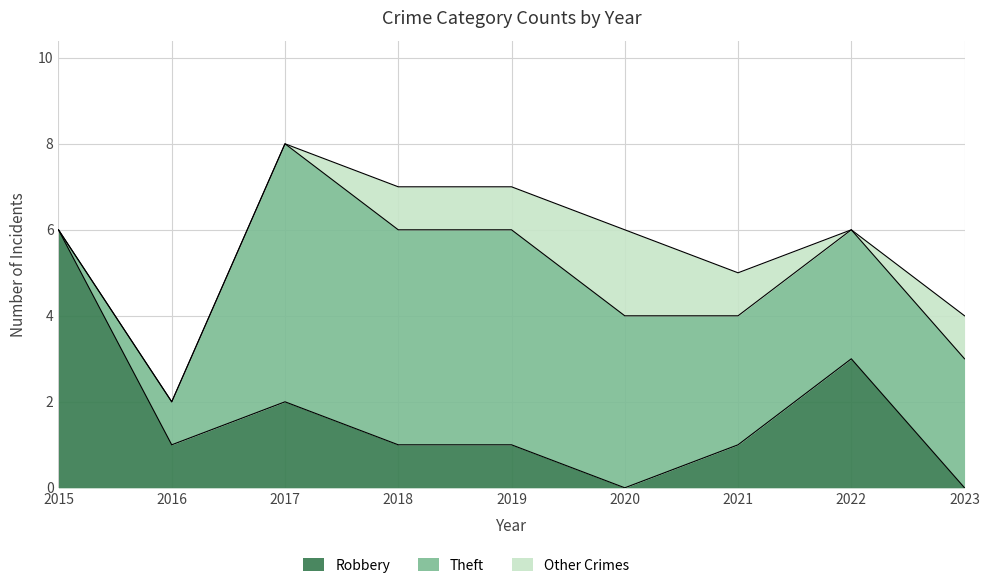

Rank the series by their maximum value, from lowest to highest.

Other Crimes, Robbery, Theft